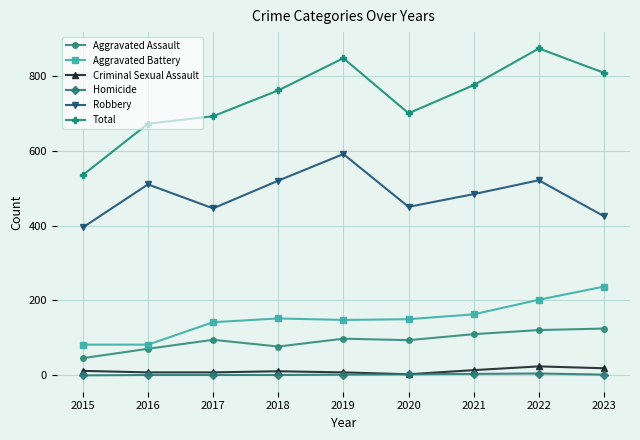

True or false: Aggravated Assault and Criminal Sexual Assault cross at least once.

False